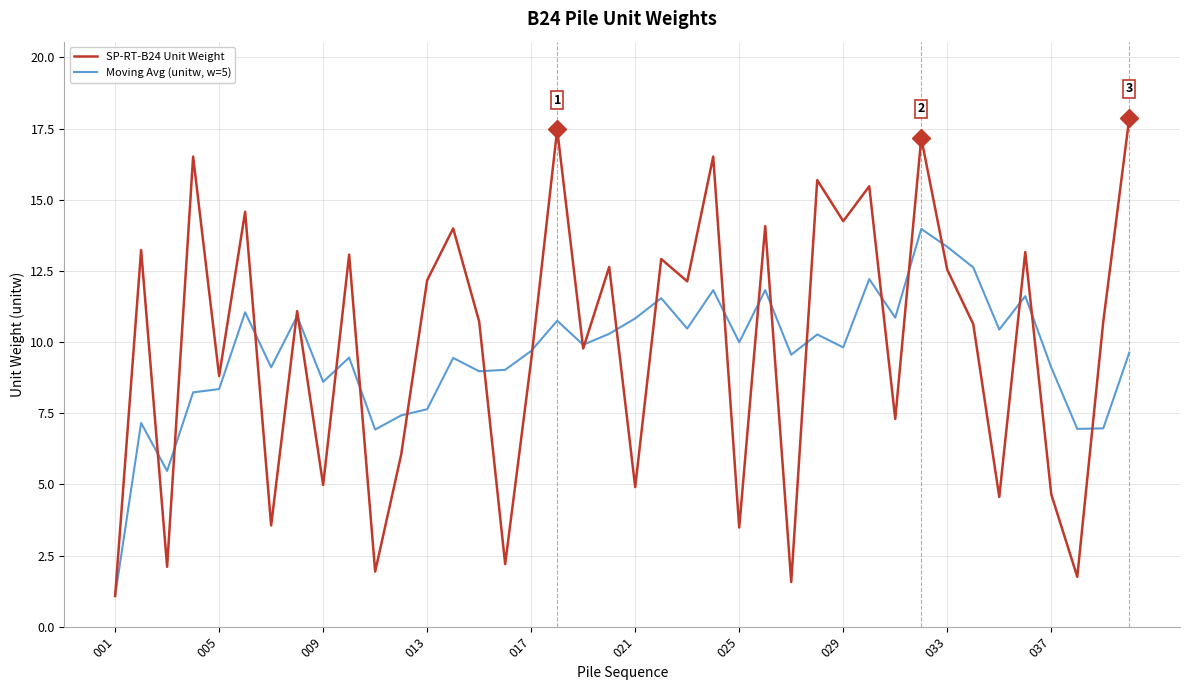

List the series in order of their overall mean, highest first.

SP-RT-B24 Unit Weight, Moving Avg (unitw, w=5)